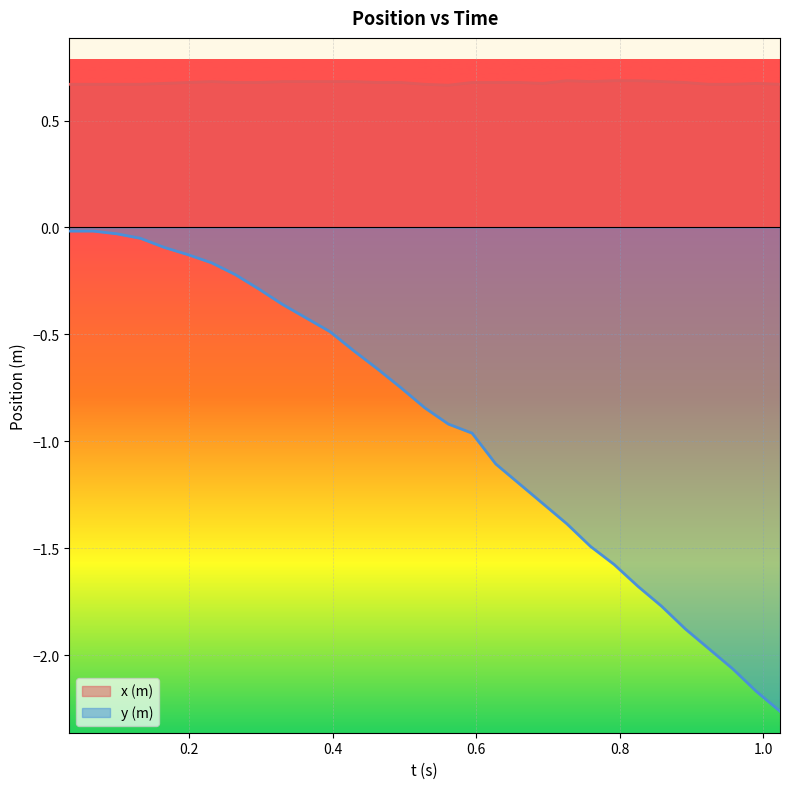

What is the label of the 22nd point from the left?

0.726